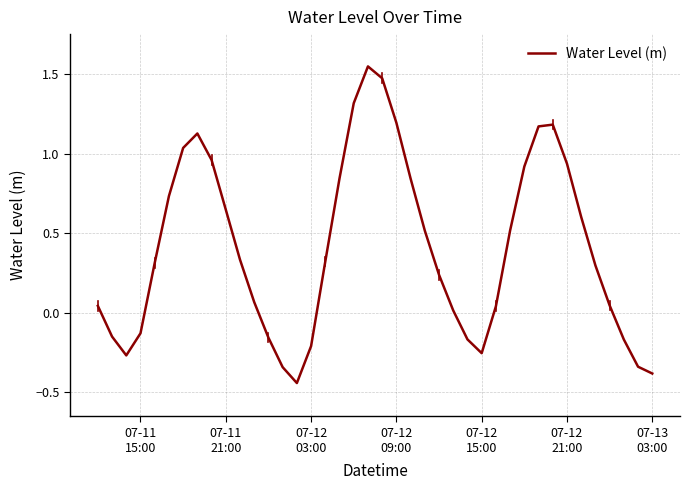

How many values are below zero?

12